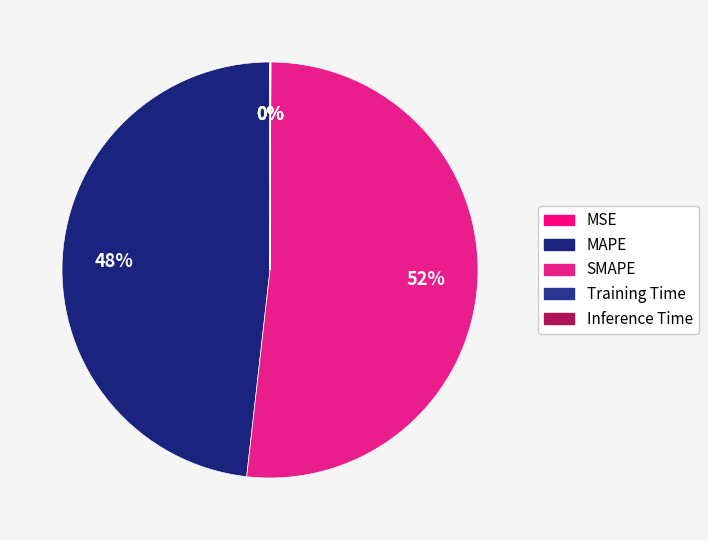

Is the sum of MAPE and Inference Time greater than half?

No